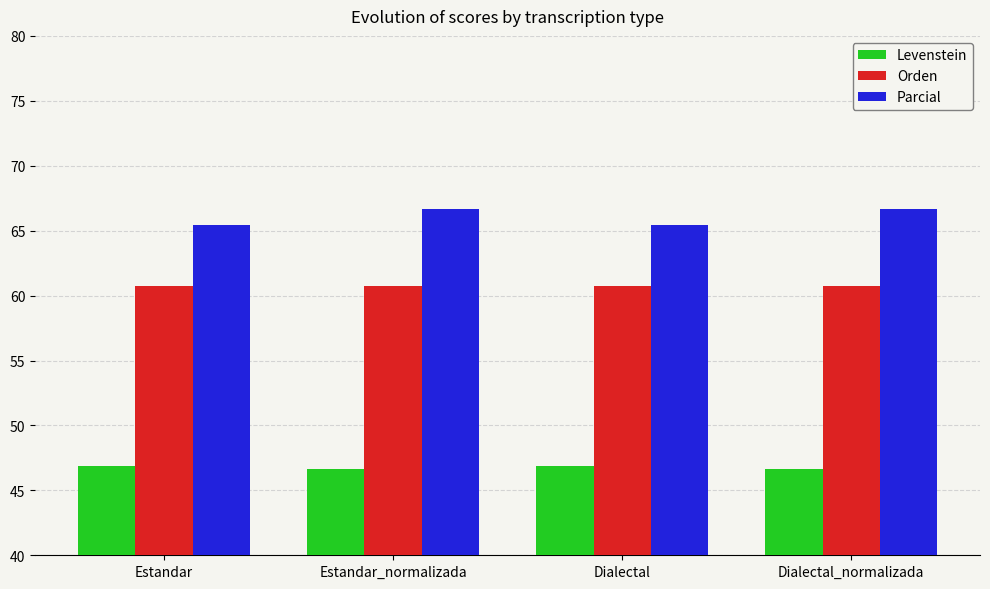

Reading left to right, extract all data points from this chart.

Levenstein: 46.9	46.7	46.9	46.7
Orden: 60.7	60.7	60.7	60.7
Parcial: 65.5	66.7	65.5	66.7